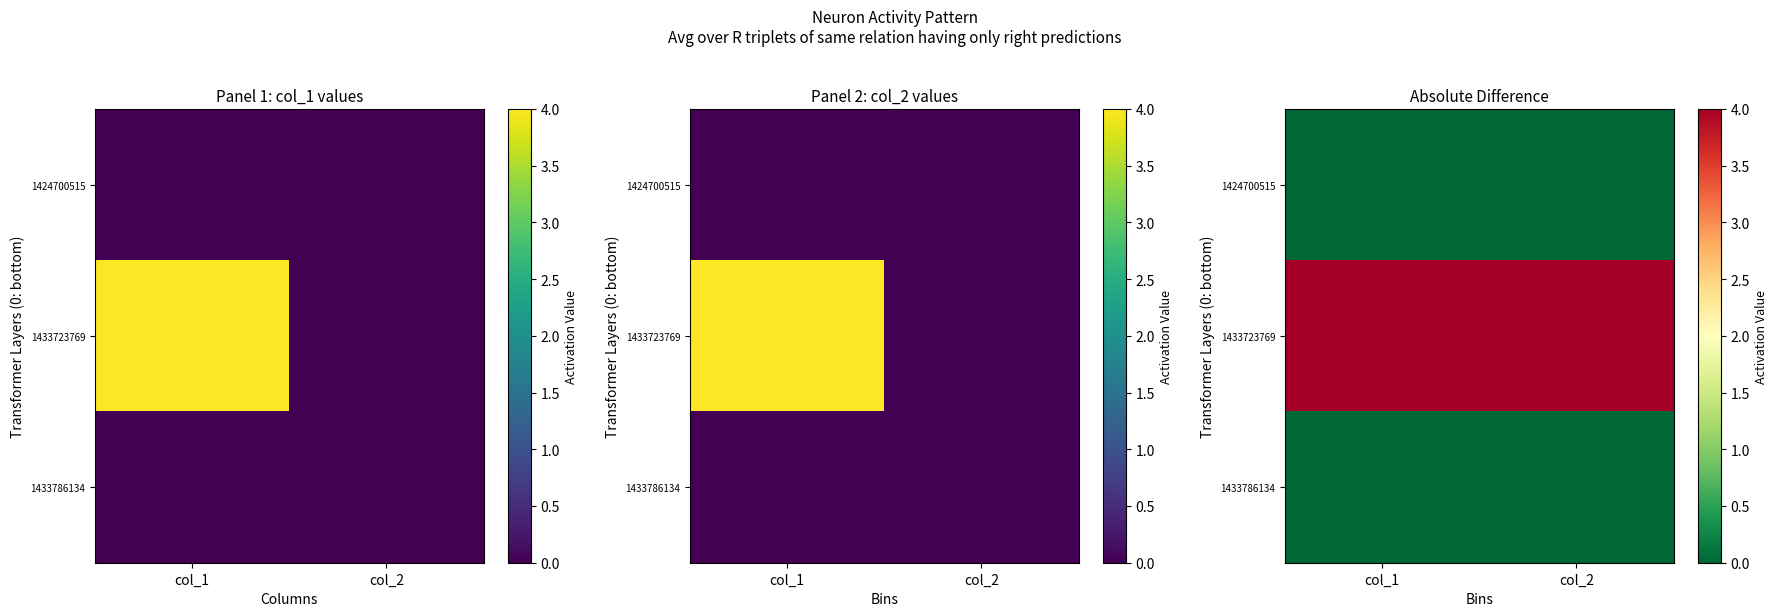

What is the sum of all 1433723769 values?

8